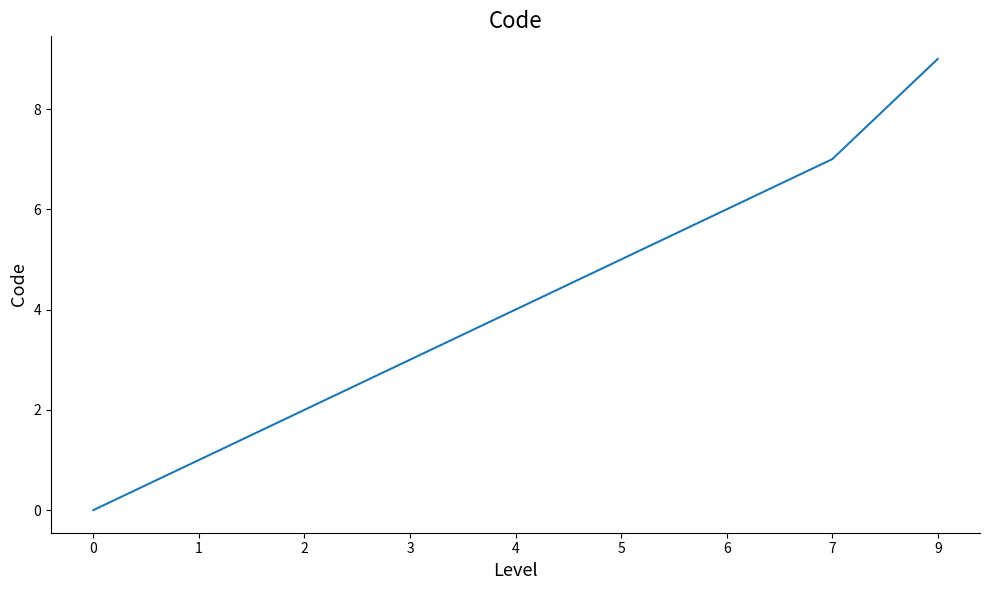

List the labels in order of value, largest first.

9, 7, 6, 5, 4, 3, 2, 1, 0